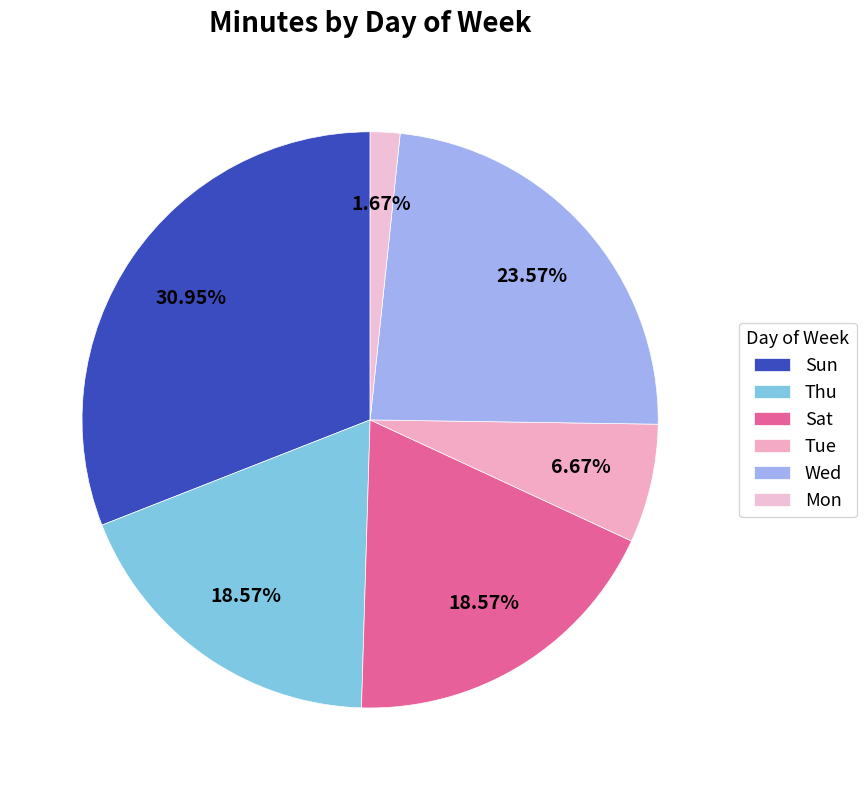

Is Sun the majority of the pie?

No